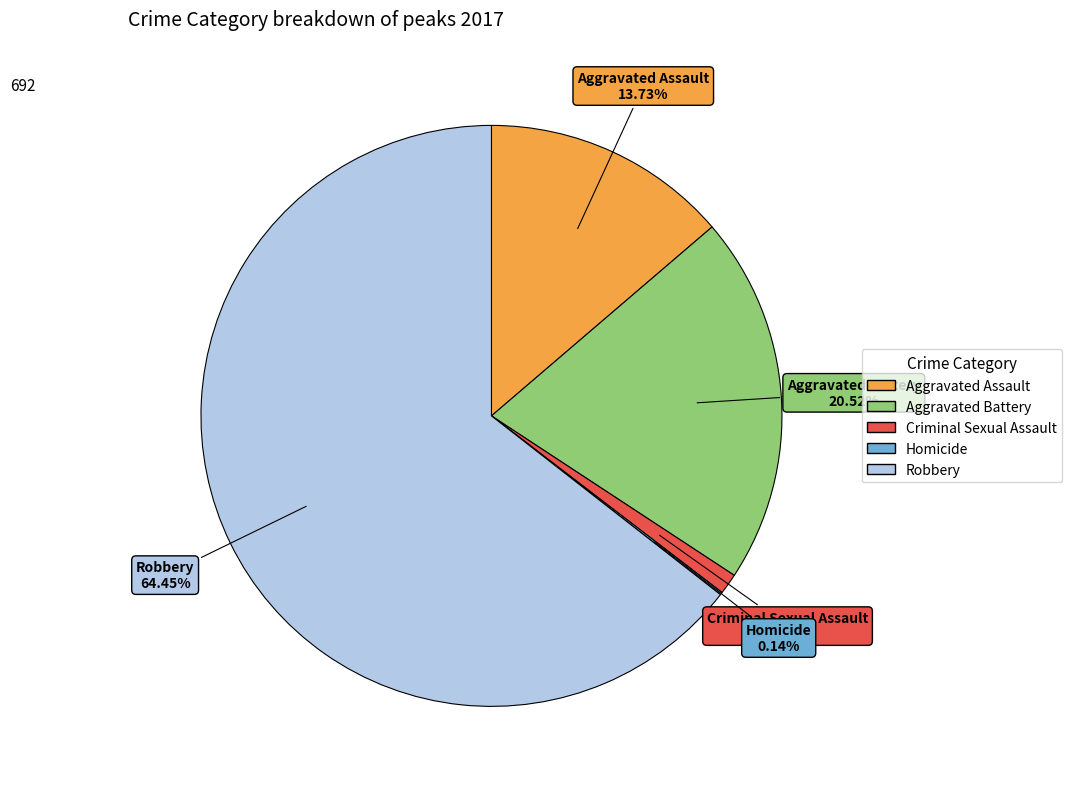

Which category accounts for the majority?

Robbery